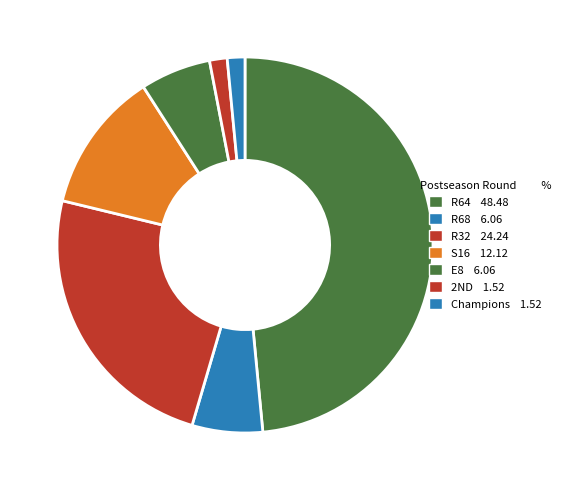

How many slices are in this pie chart?

7